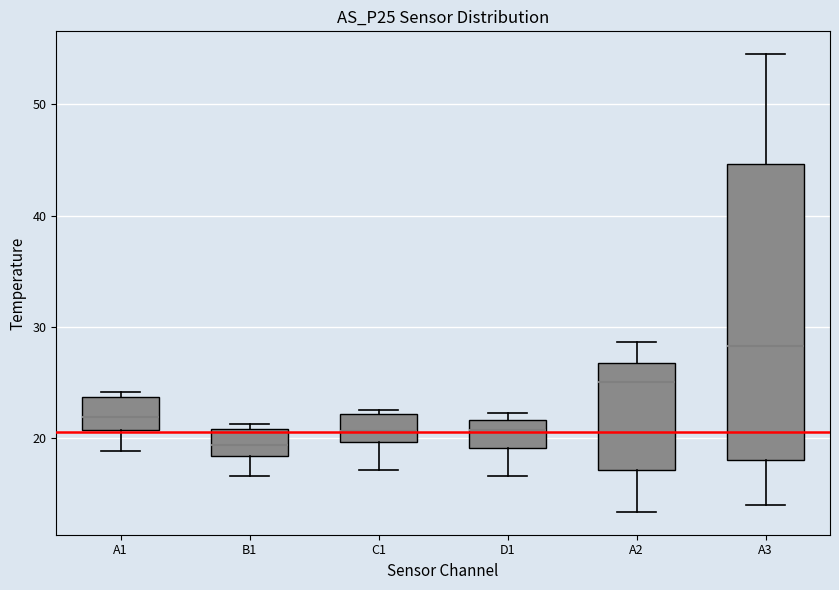

Which box has the lowest median line?

B1